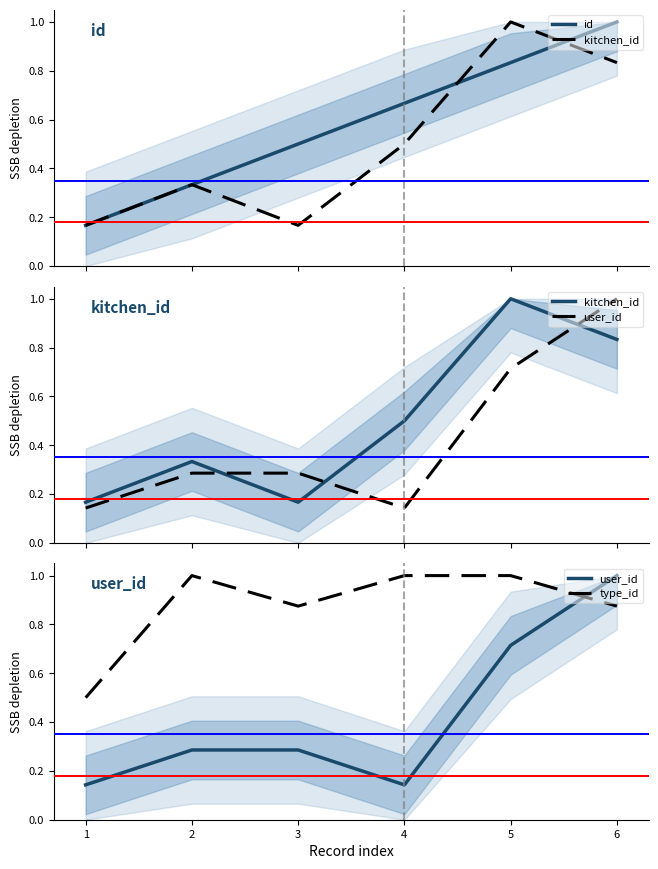

What is the sum of all id values?

3.5